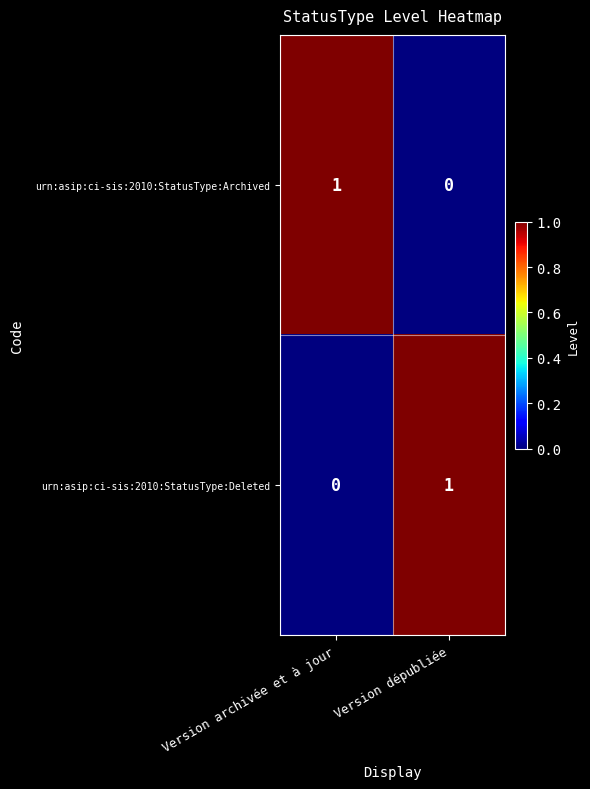

At Version archivée et à jour, list the series in order from largest to smallest.

urn:asip:ci-sis:2010:StatusType:Archived, urn:asip:ci-sis:2010:StatusType:Deleted